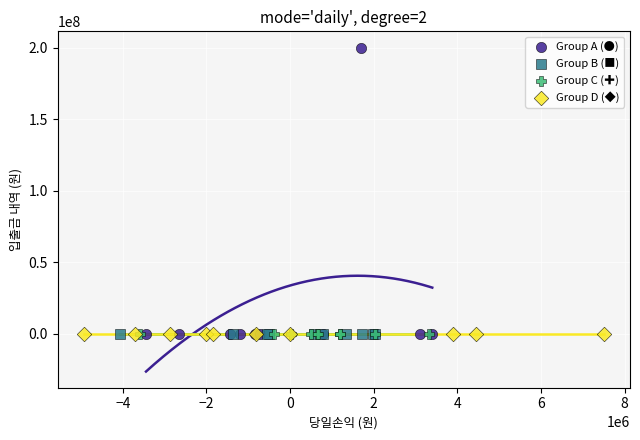

Which series contains the highest Y value?

Group A (●)